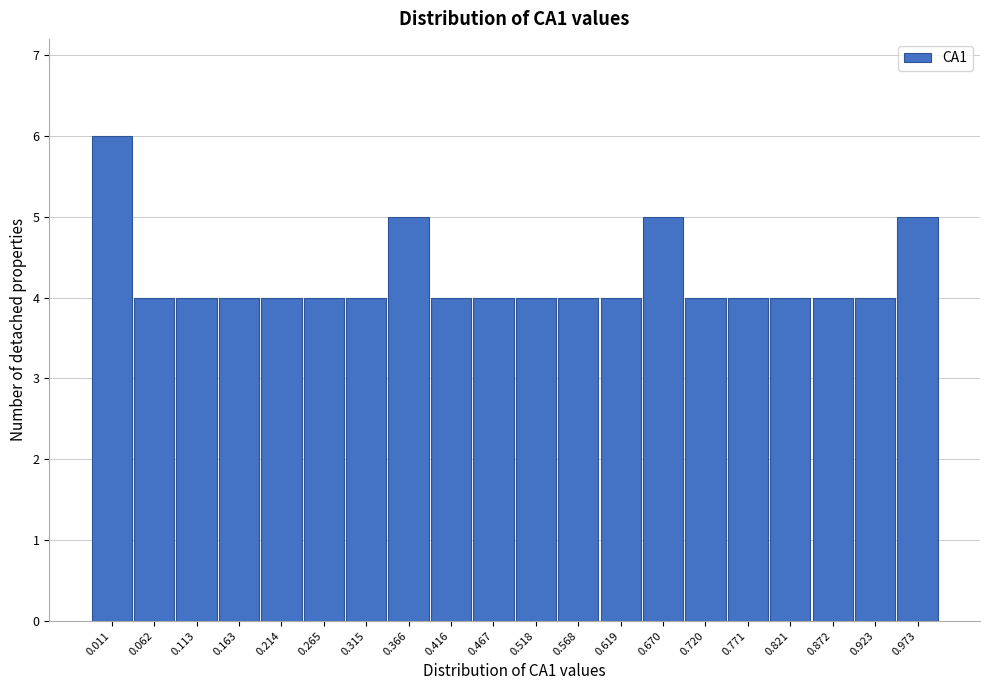

Reading right to left, transcribe all the data shown in this chart.

0.973=5	0.923=4	0.872=4	0.821=4	0.771=4	0.720=4	0.670=5	0.619=4	0.568=4	0.518=4	0.467=4	0.416=4	0.366=5	0.315=4	0.265=4	0.214=4	0.163=4	0.113=4	0.062=4	0.011=6